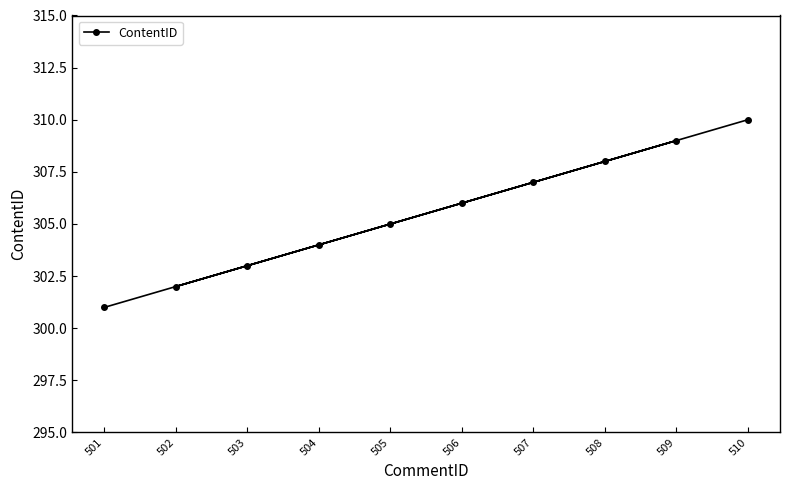

Is it true that the value at 510 is 310?

True